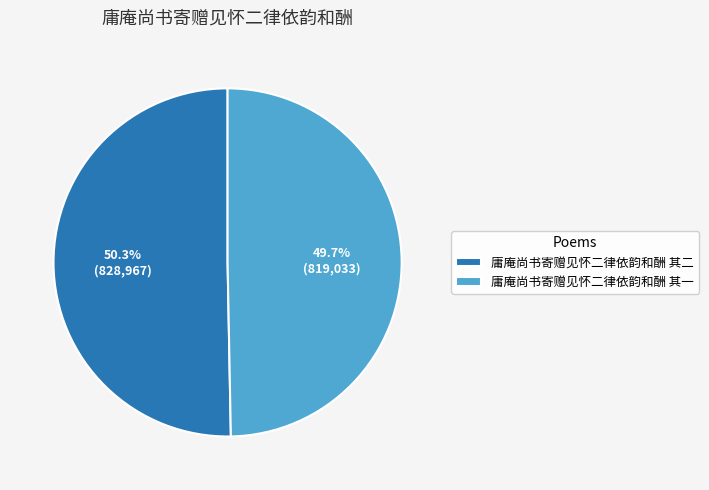

Between 庸庵尚书寄赠见怀二律依韵和酬 其二 and 庸庵尚书寄赠见怀二律依韵和酬 其一, which is larger?

庸庵尚书寄赠见怀二律依韵和酬 其二